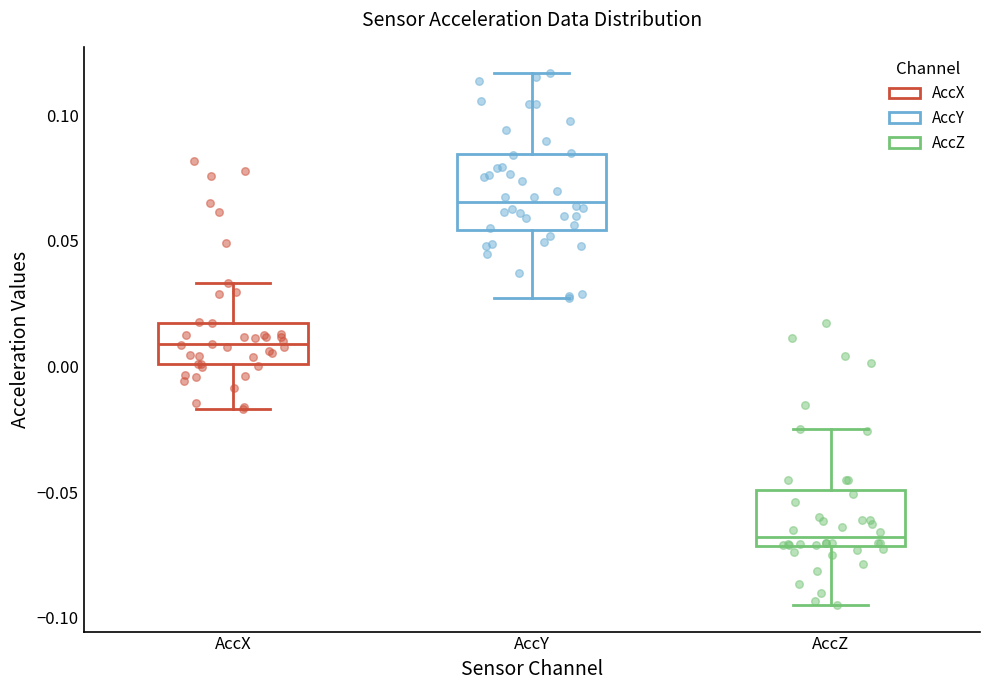

Reading left to right, transcribe this box plot: for each box, give where its median line is, the range the box spans, and where its two whiskers end, as read against the y-axis. The values are not printed on the chart, so give them approximately, as read against the axis.

AccX: median 0.010, box 0.000 to 0.015, whiskers -0.015 to 0.035
AccY: median 0.065, box 0.055 to 0.085, whiskers 0.025 to 0.115
AccZ: median -0.070 (just above the box's lower edge), box -0.070 to -0.050, whiskers -0.095 to -0.025